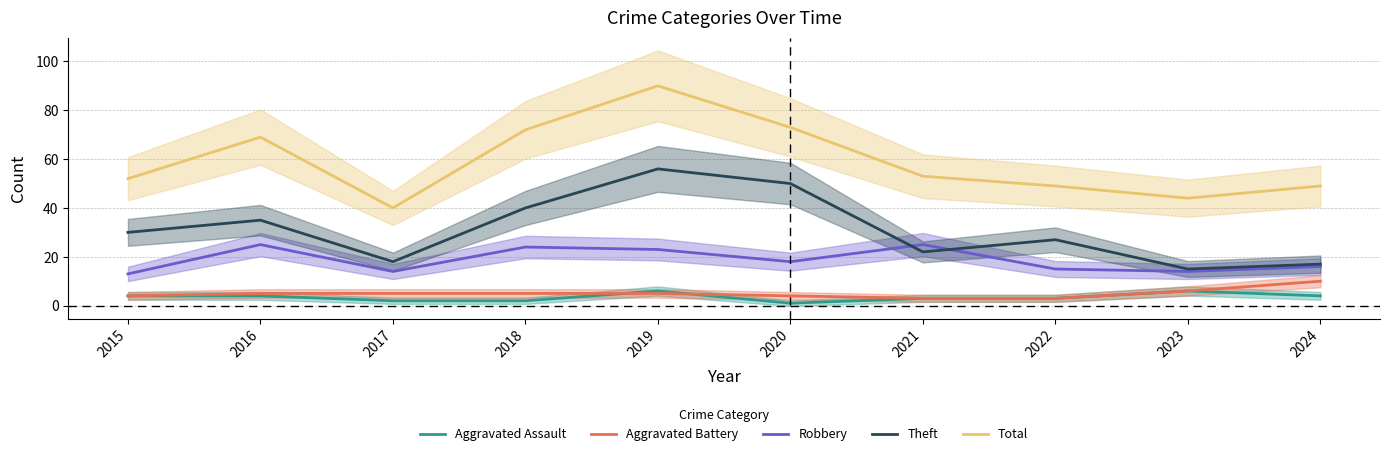

Which has a higher value, 2024 or 2016?

2024